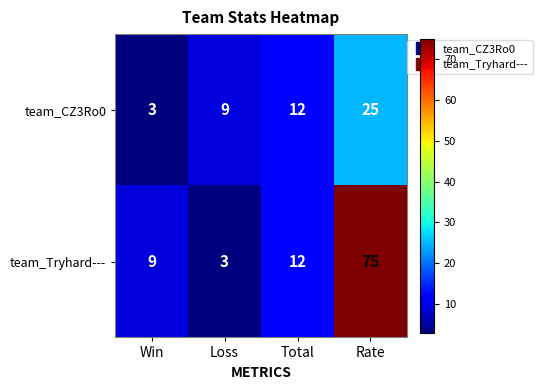

Between Loss and Rate, which series saw the biggest shift?

team_Tryhard---